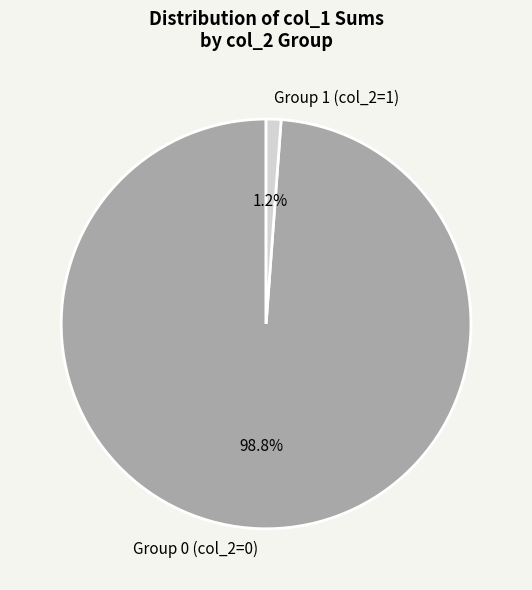

Rank the categories by value from lowest to highest.

Group 1 (col_2=1), Group 0 (col_2=0)